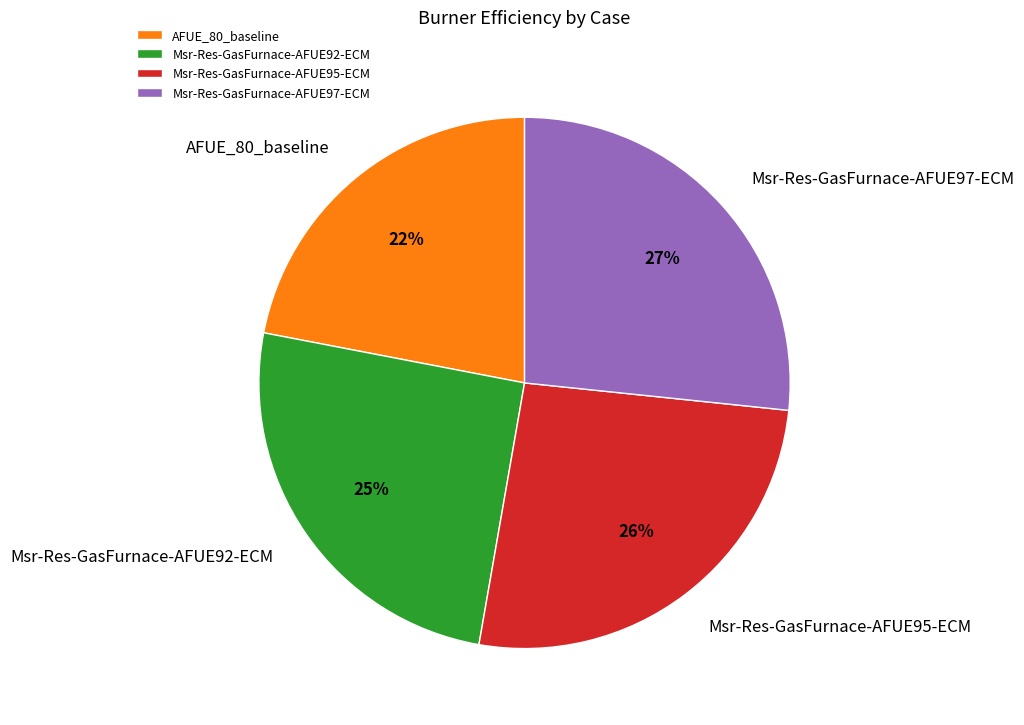

Is AFUE_80_baseline the majority of the pie?

No